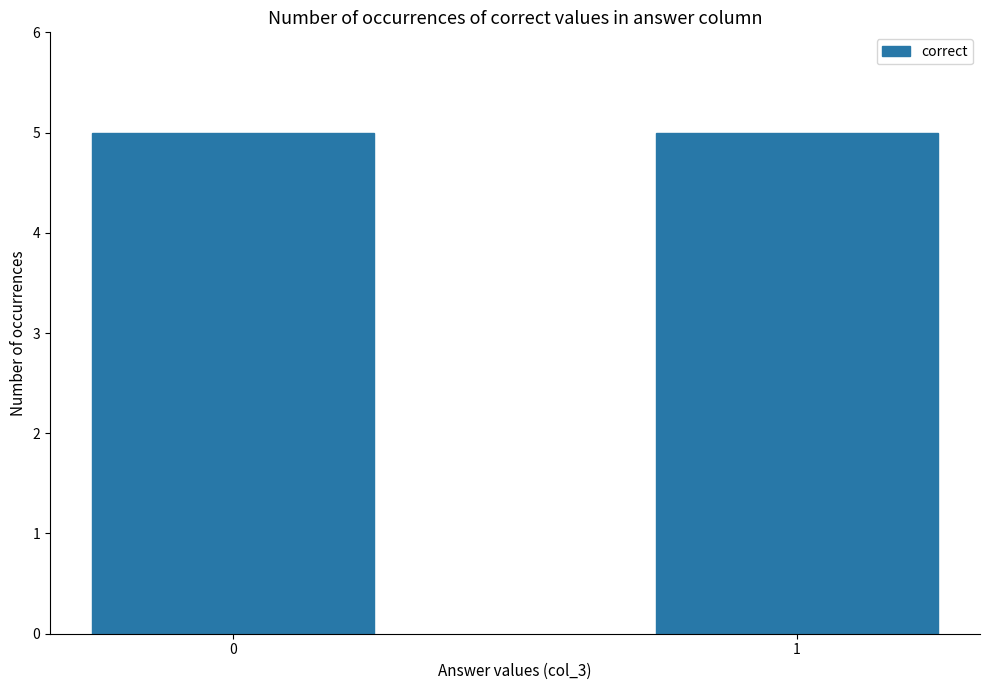

True or false: the data shows -1 at association class.

False